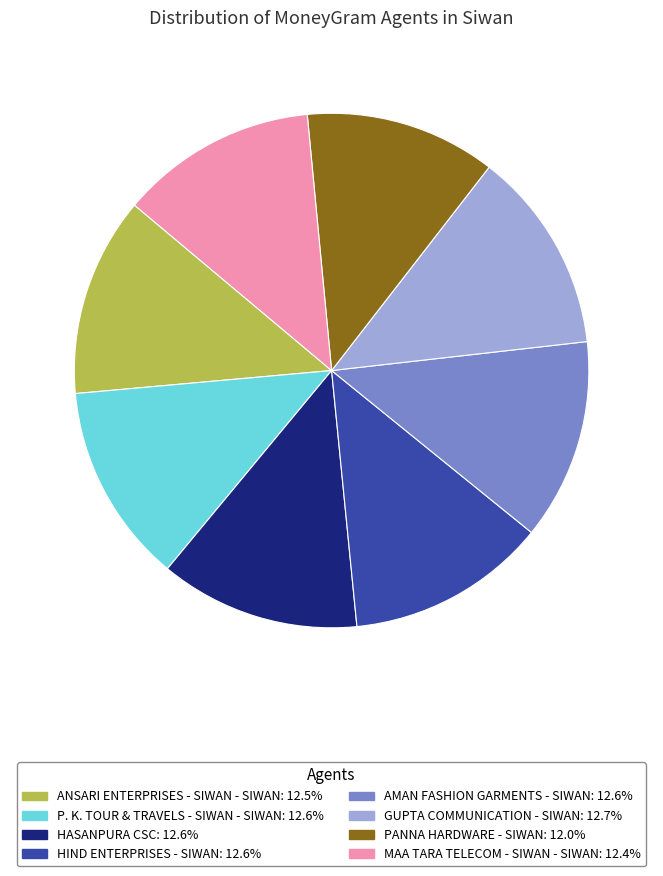

Count the number of slices in the pie.

8